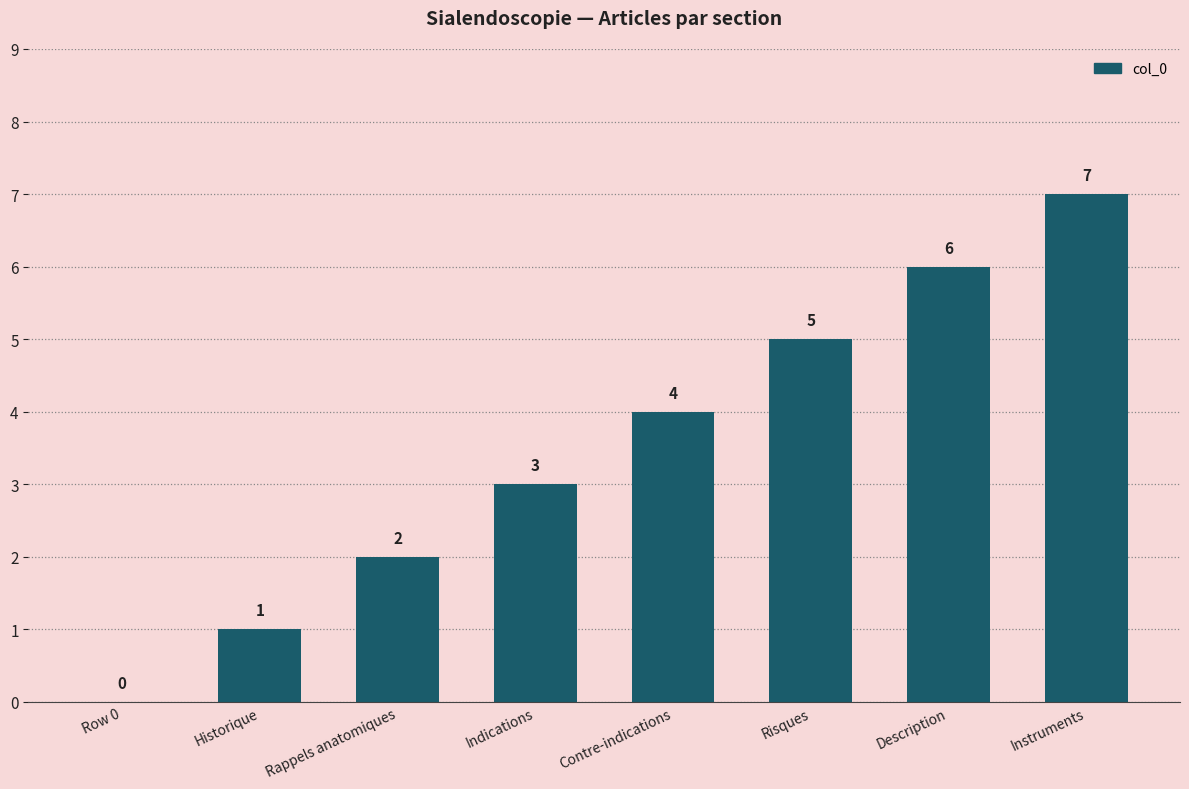

What is the maximum value shown in the chart?

7